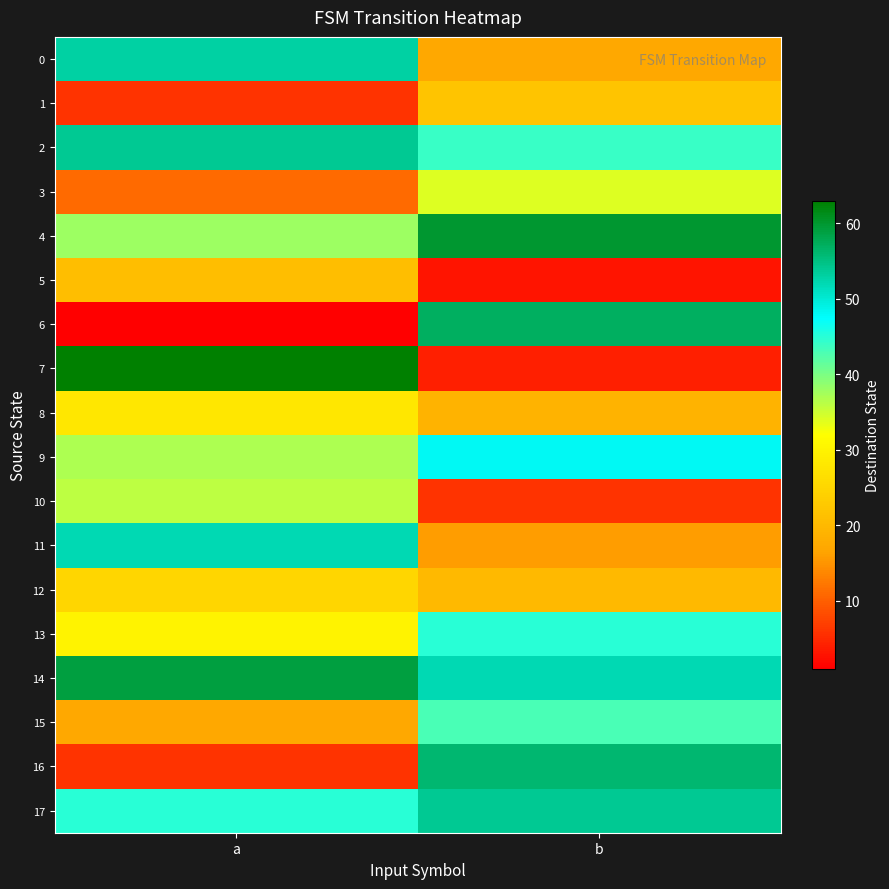

How many data points does each series have?

2